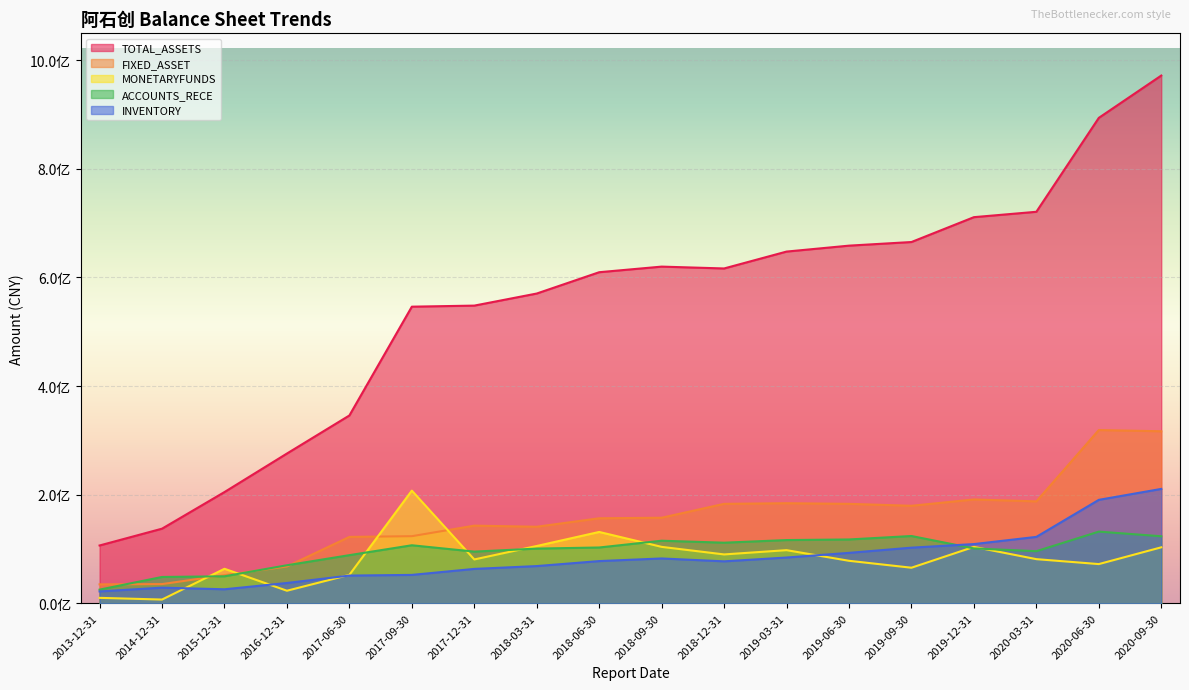

Between 2013-12-31 and 2019-03-31, which series saw the biggest shift?

TOTAL_ASSETS